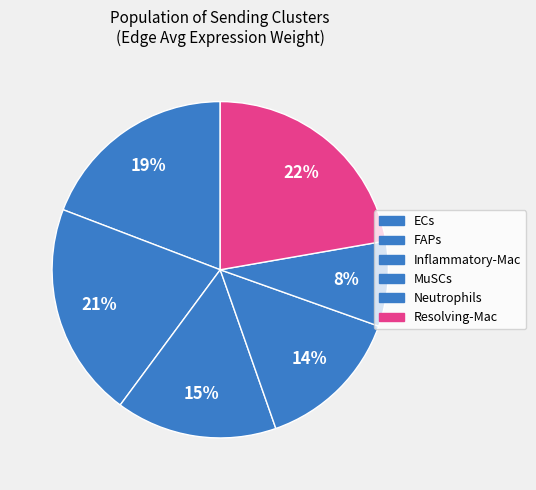

How many slices are in this pie chart?

6